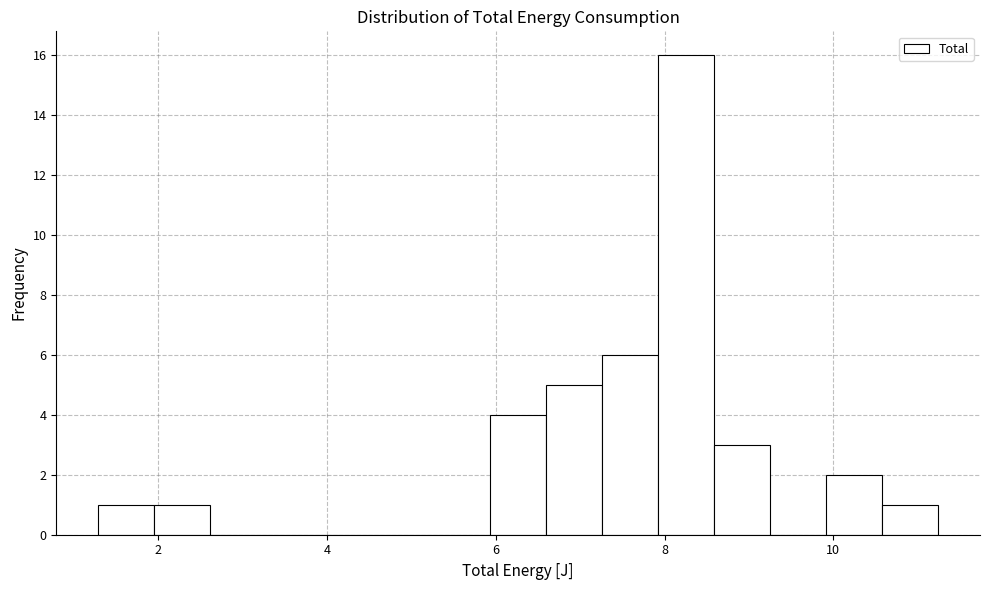

Read against the x-axis, roughly where is the centre of the tallest bar?

8.2